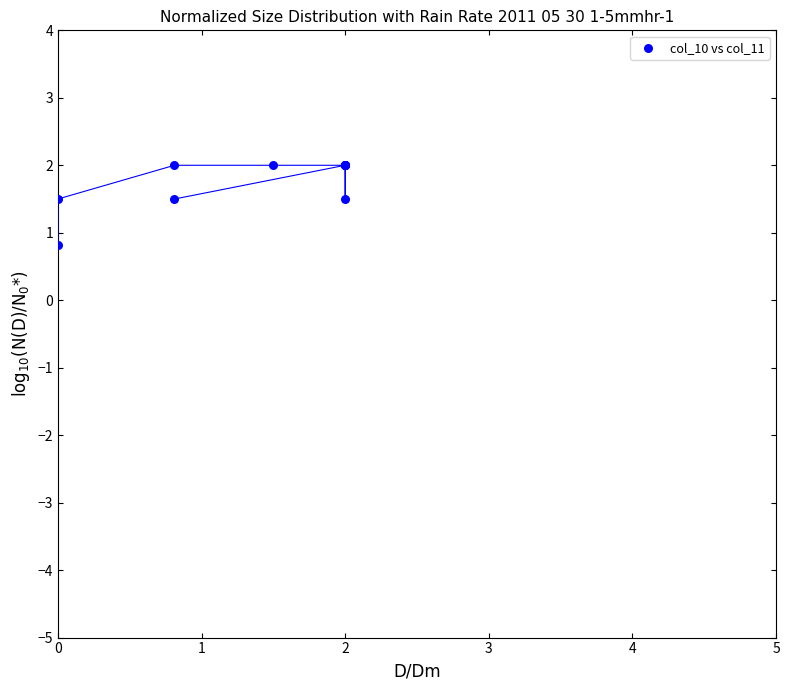

What Y value in the scatter plot is closest to 1?

0.8